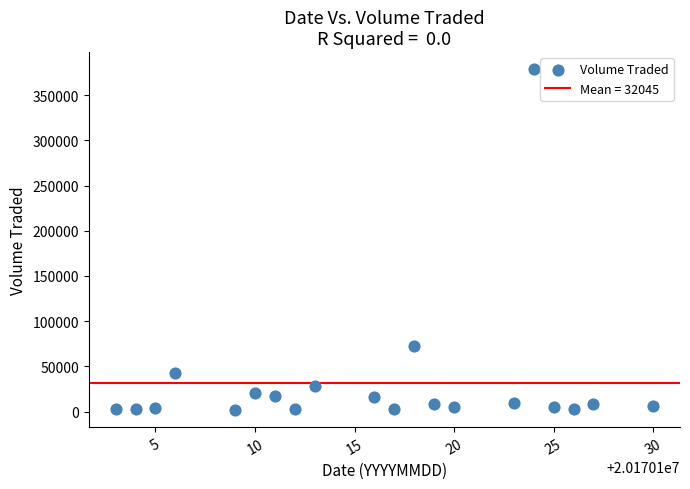

What is the range of X values (max minus min)?

27